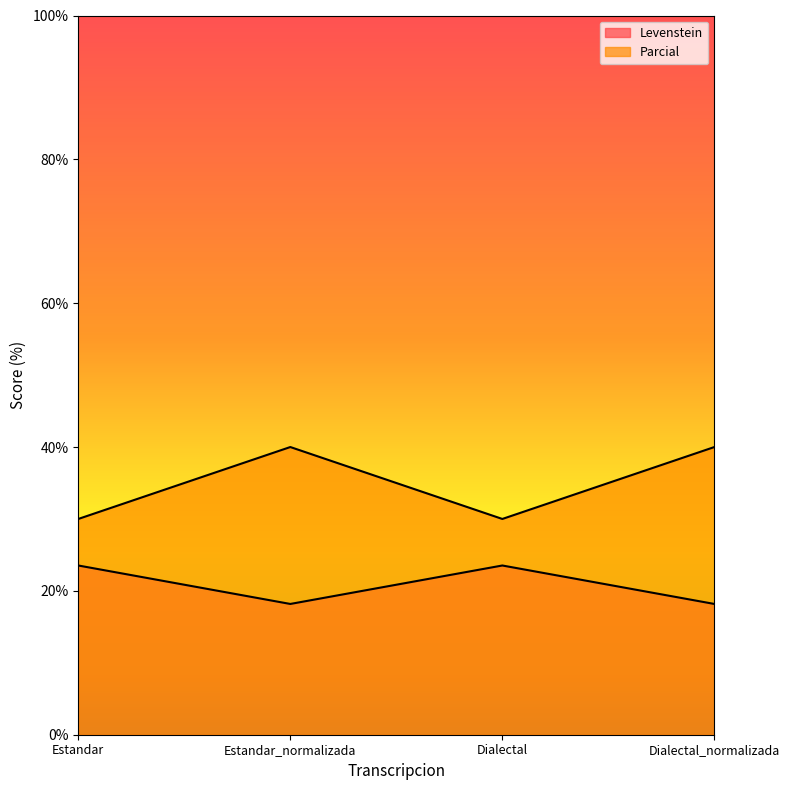

In Levenstein, how many points are lower than both neighbors (excluding endpoints)?

1